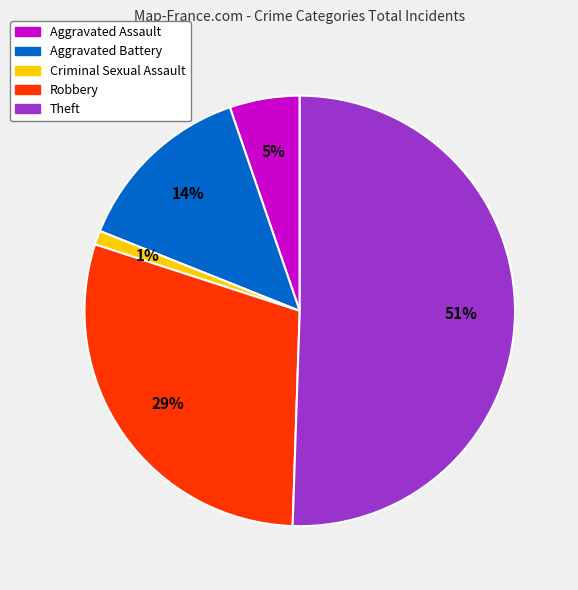

Is the sum of Aggravated Battery and Criminal Sexual Assault greater than half?

No